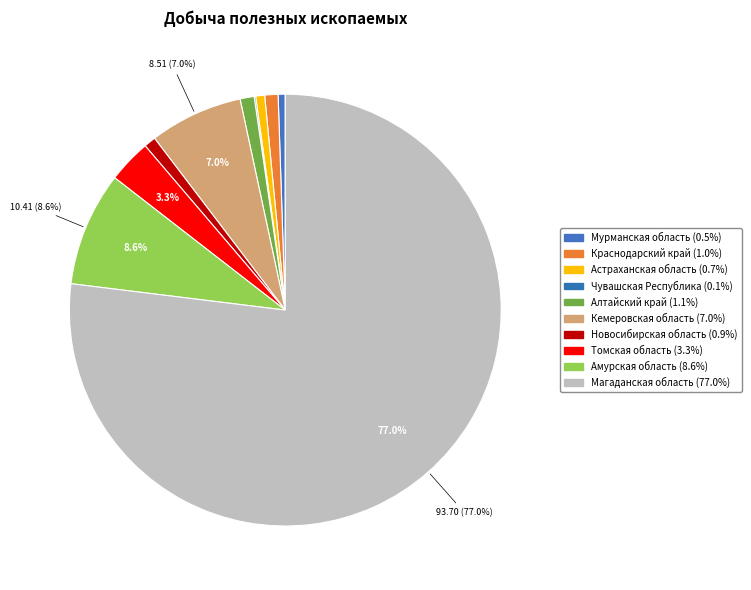

Is it true that Чувашская Республика is 0% of the pie?

True